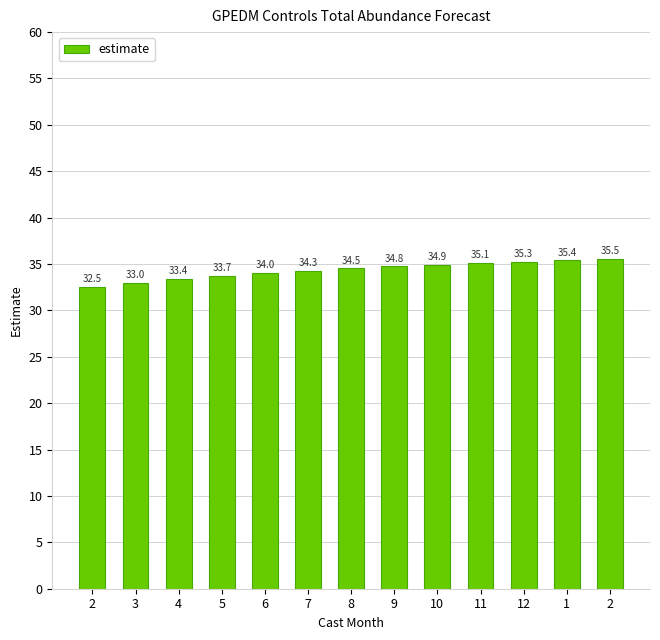

What is the greatest value displayed?

35.5